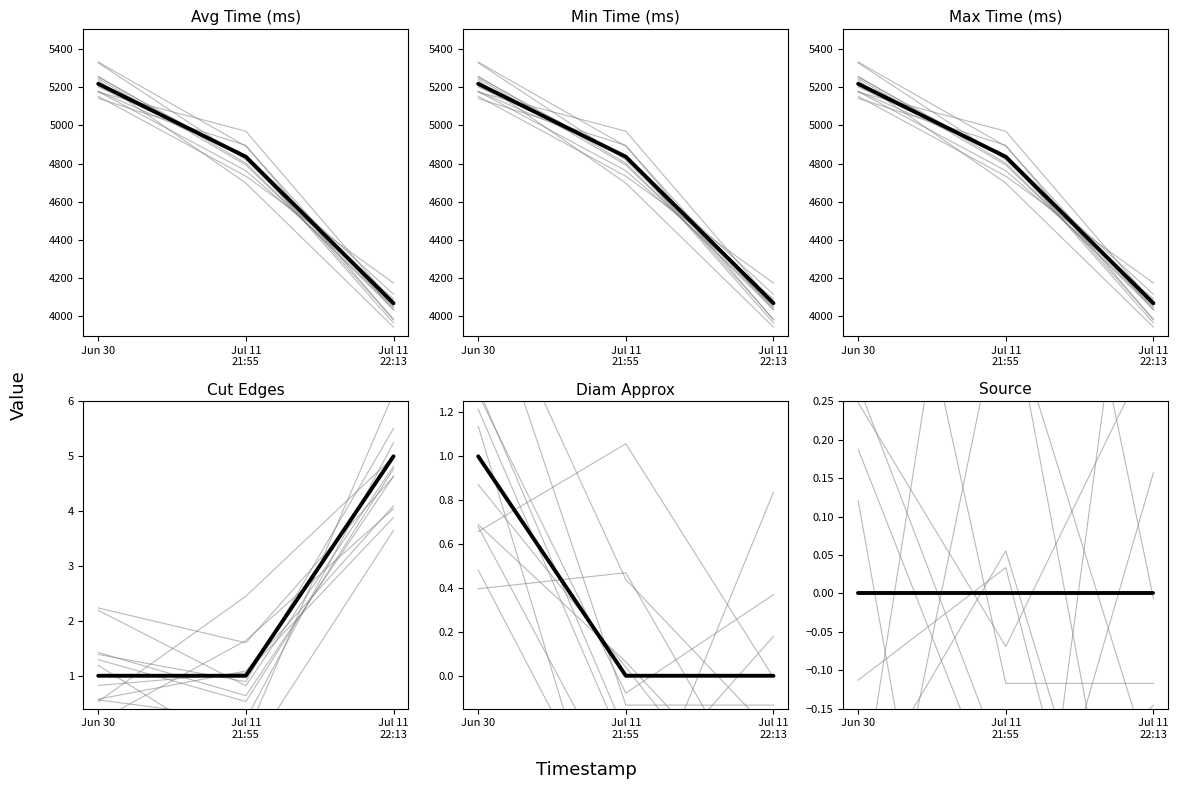

The value of min at Jun 30 is 7151.4. True or false?

False